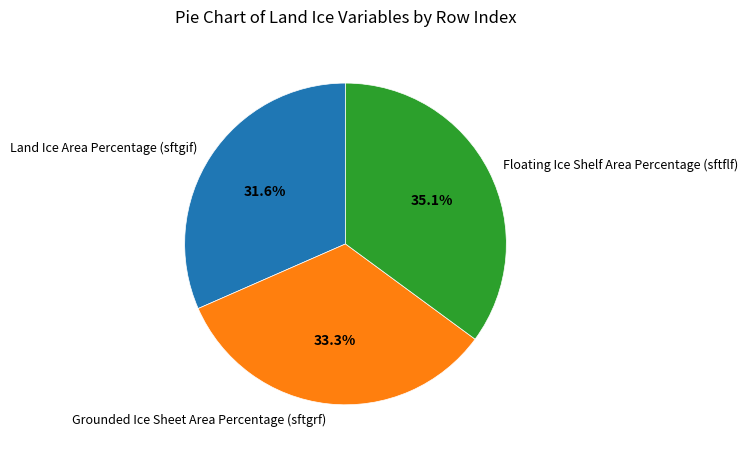

To the nearest percent, what is the difference between the largest and smallest slice percentages?

4%